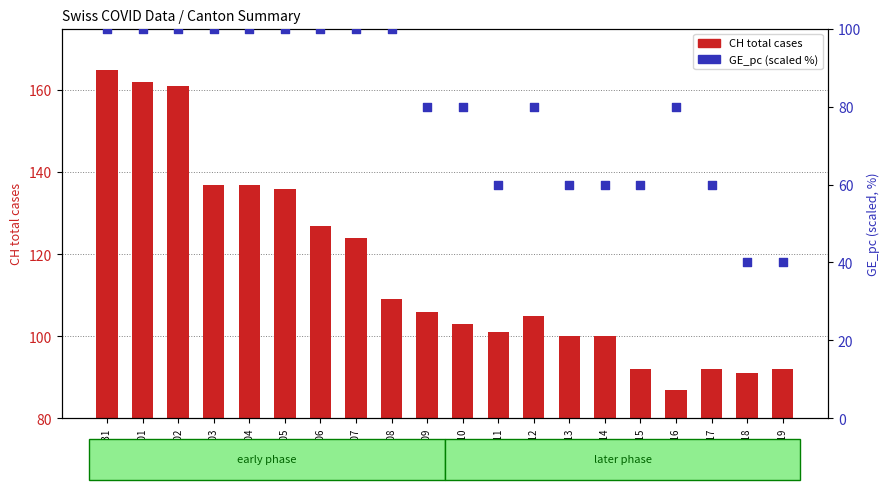

Which series reaches the maximum Y coordinate?

CH (total cases)